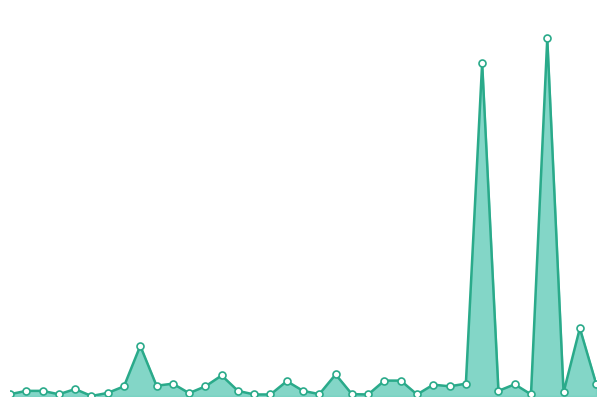

What is the difference between the maximum and minimum values?

347990